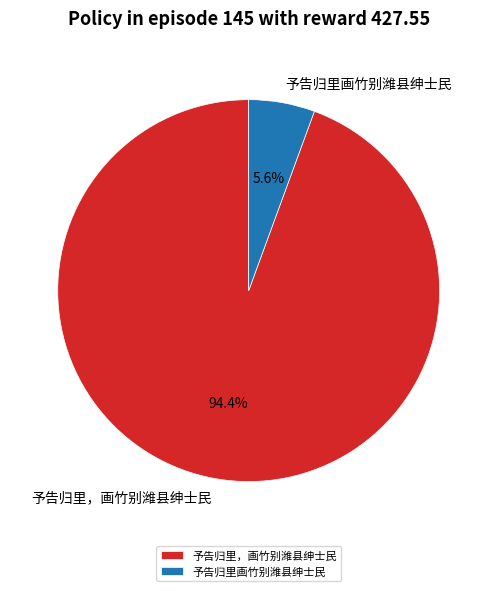

To the nearest percent, what portion does 予告归里，画竹别潍县绅士民 represent?

94%